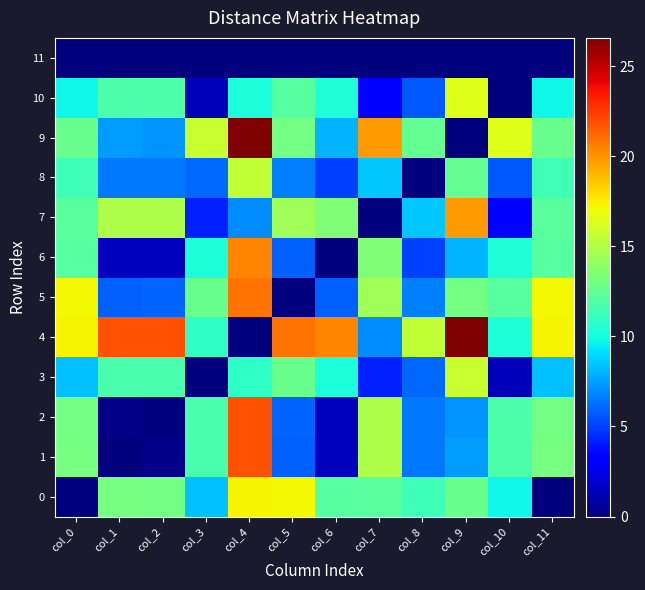

Rank the series by their maximum value, from lowest to highest.

11, 8, 3, 10, 0, 7, 6, 5, 1, 2, 4, 9